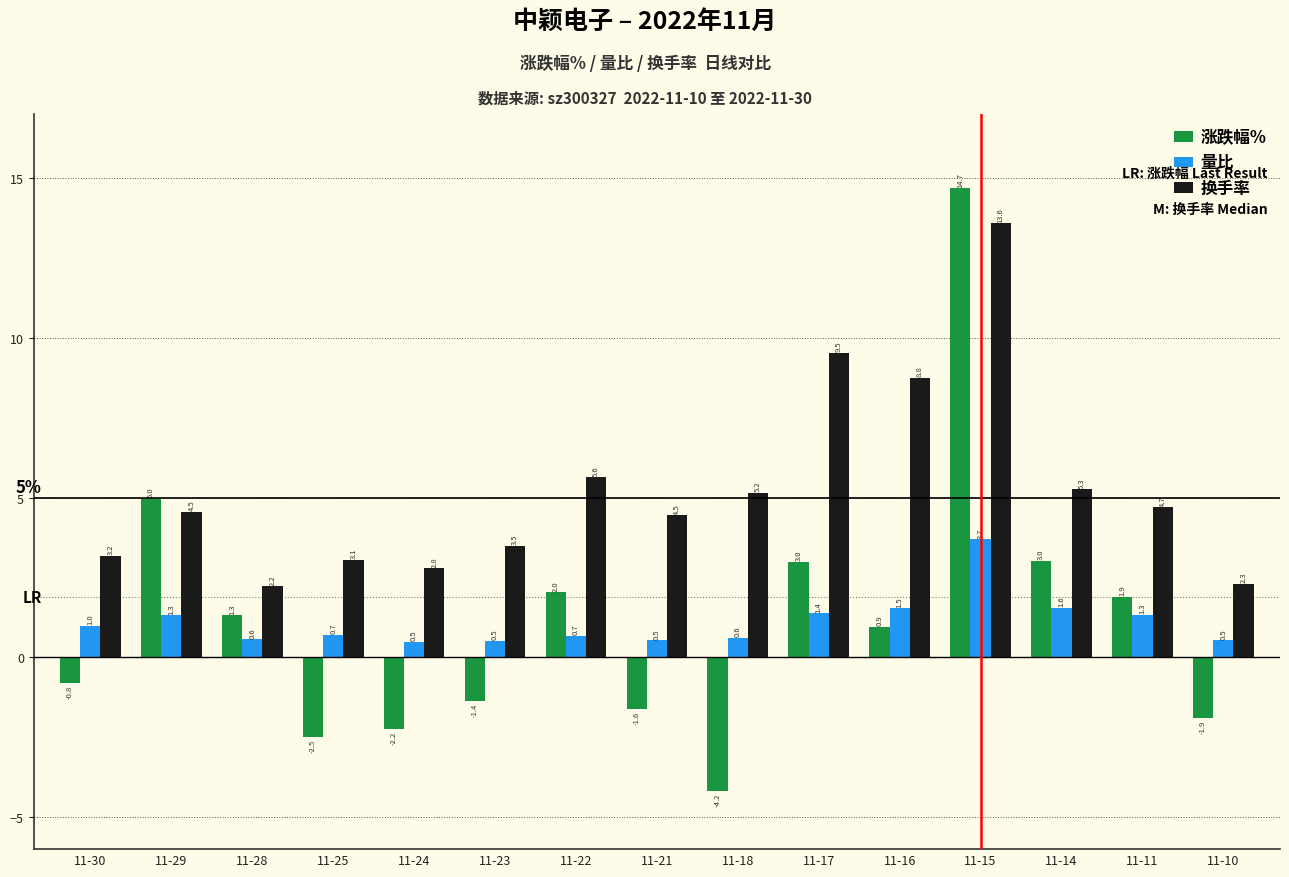

True or false: 涨跌幅% has a value of 4.0 at 11-17.

False